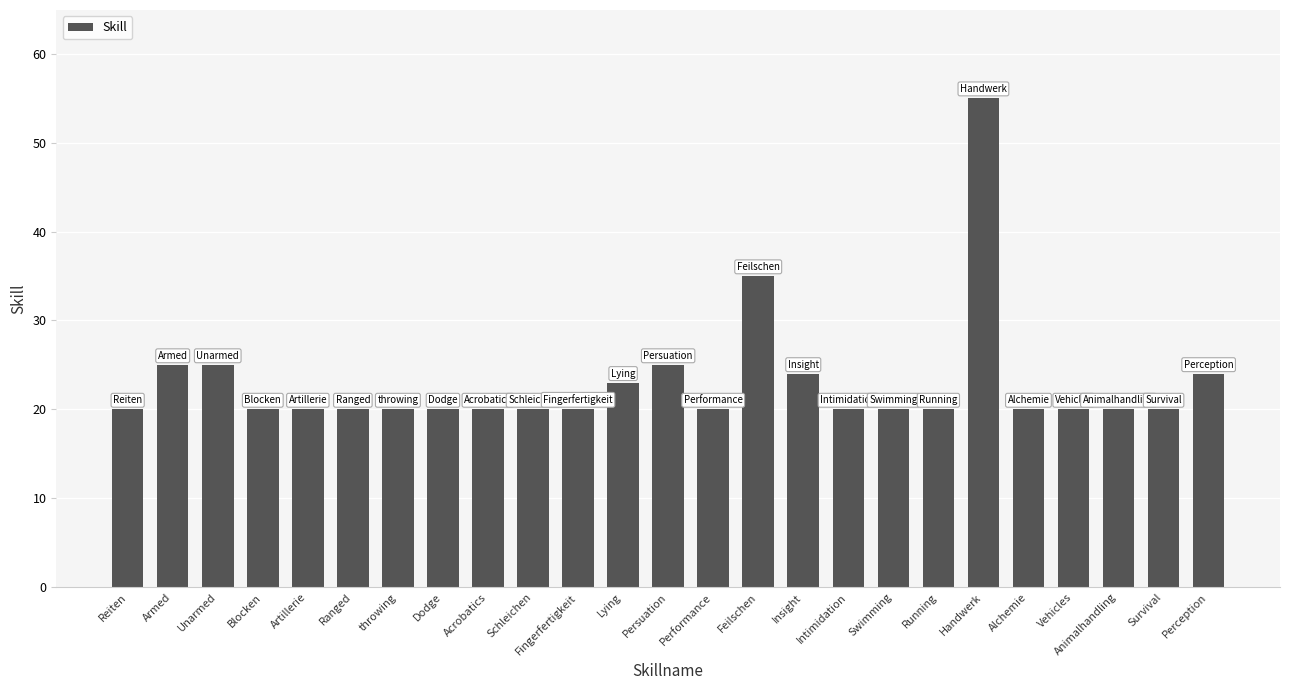

What is the change in value from throwing to Perception?

+4